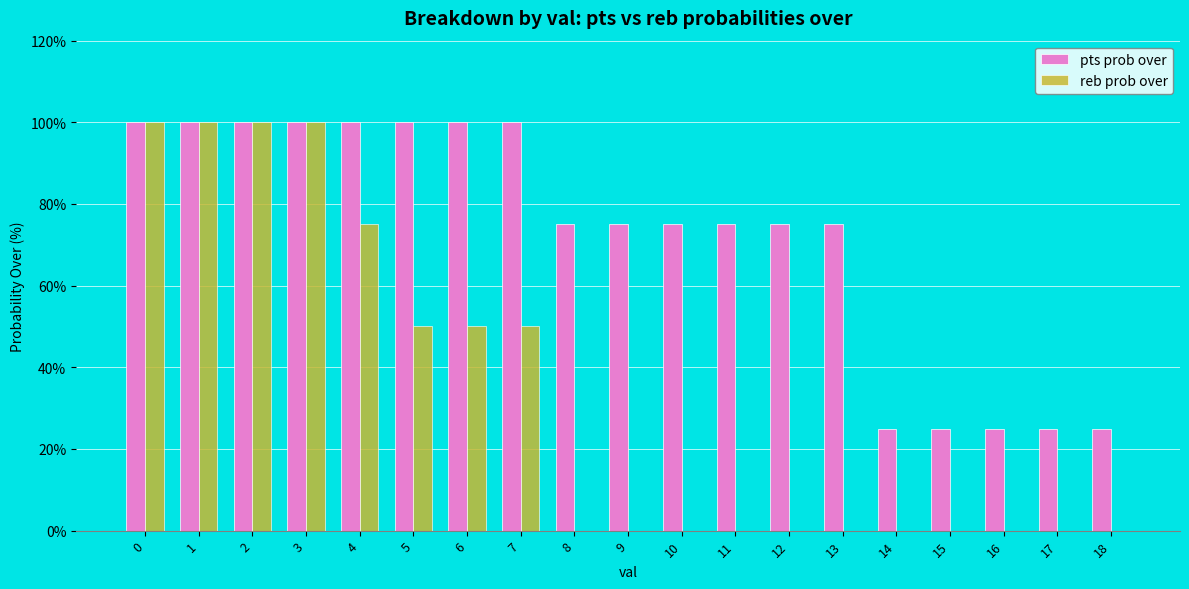

What is the sum of the pts prob over values at 18 and 14?

50